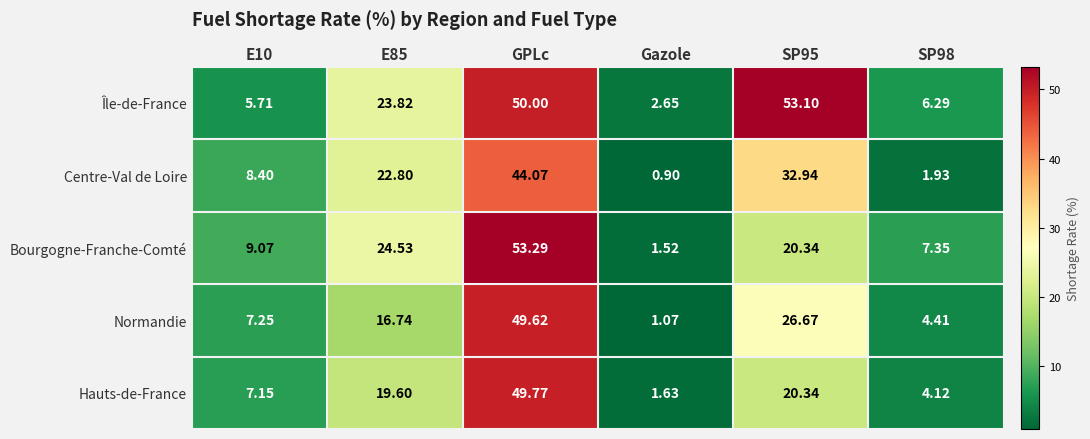

Between E10 and GPLc, which series saw the biggest shift?

Île-de-France